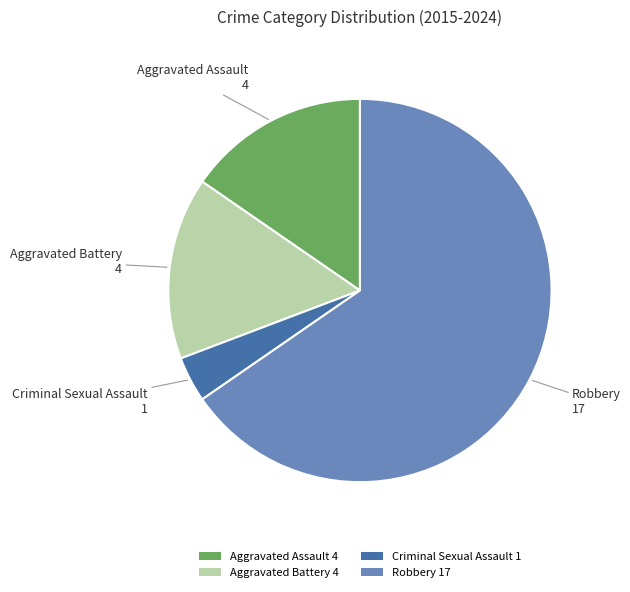

The Robbery 17 slice represents 51% of the pie. True or false?

False